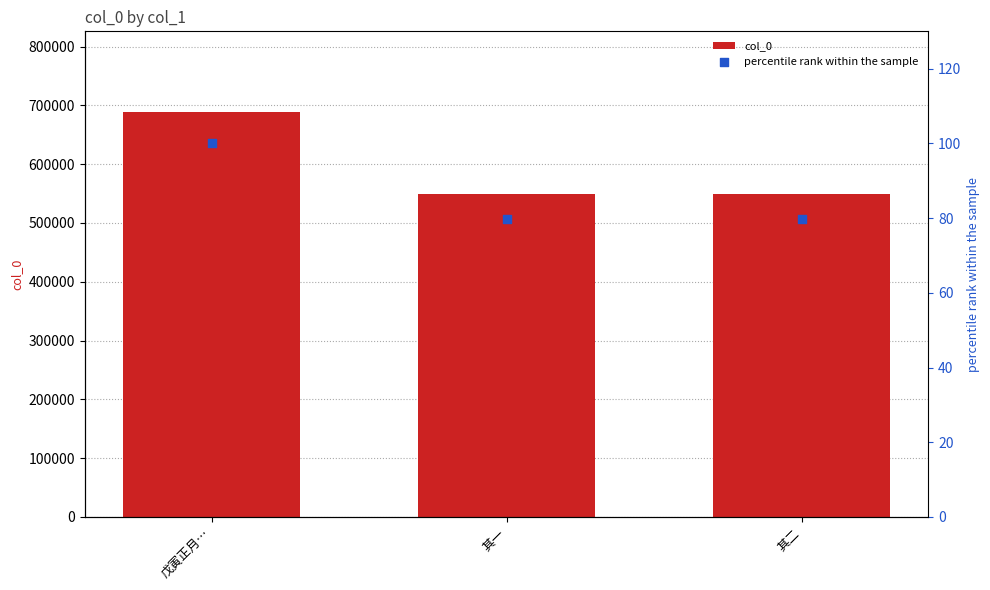

Is the value of percentile rank within the sample at 其一 greater than the value of col_0 at 戊寅正月…?

No